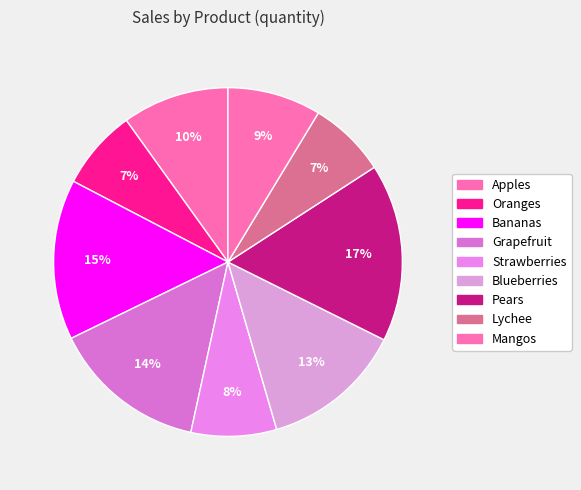

How many segments does this pie chart have?

9